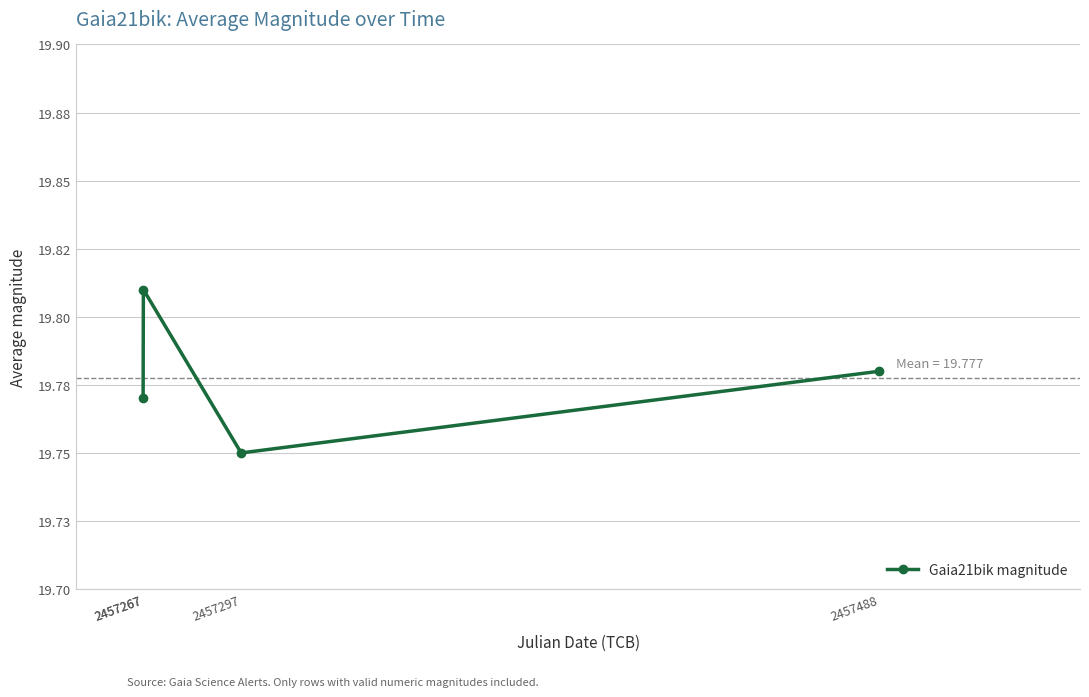

Reading left to right, what are all the values shown in this chart?

2457267=19.8	2457267=19.8	2457297=19.8	2457488=19.8